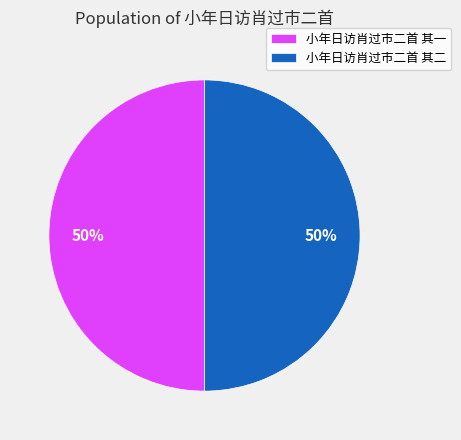

True or false: 小年日访肖过市二首 其二 accounts for 50% of the total.

True